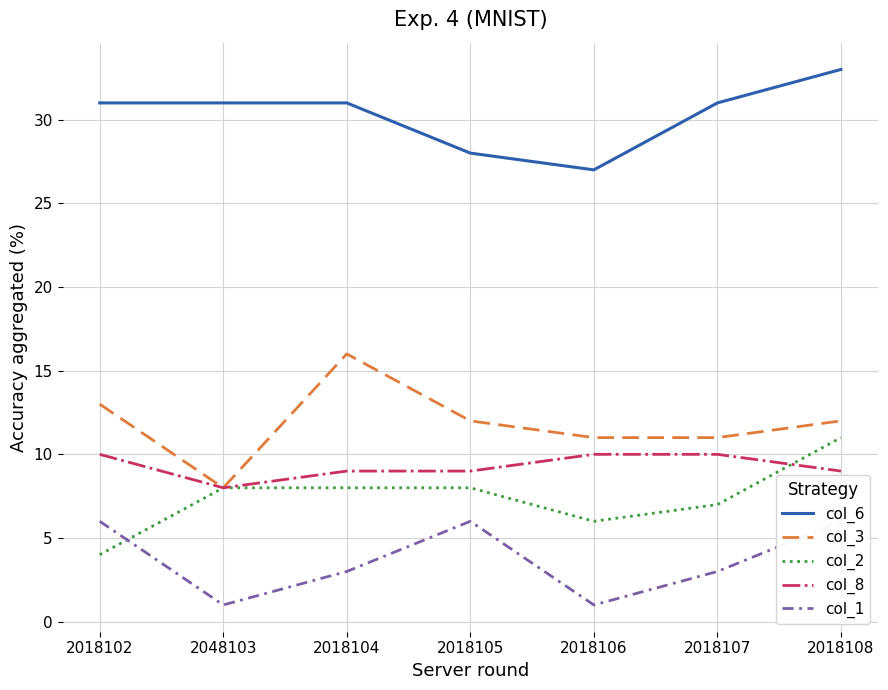

Is the value of col_1 at 2018106 greater than the value of col_8 at 2018107?

No